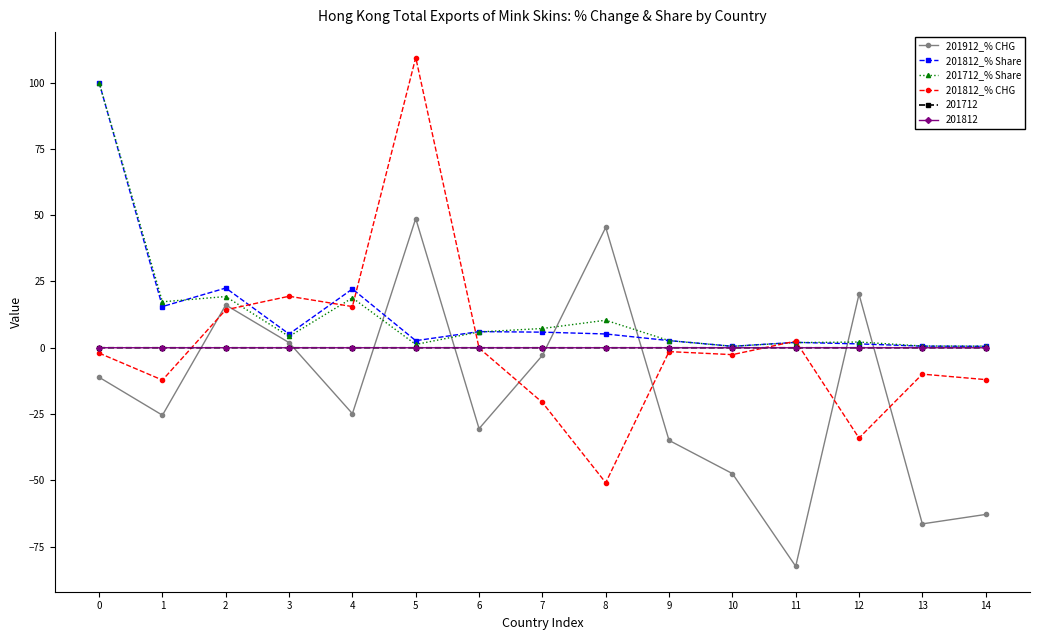

At which label does 201912_% CHG reach its peak?

5